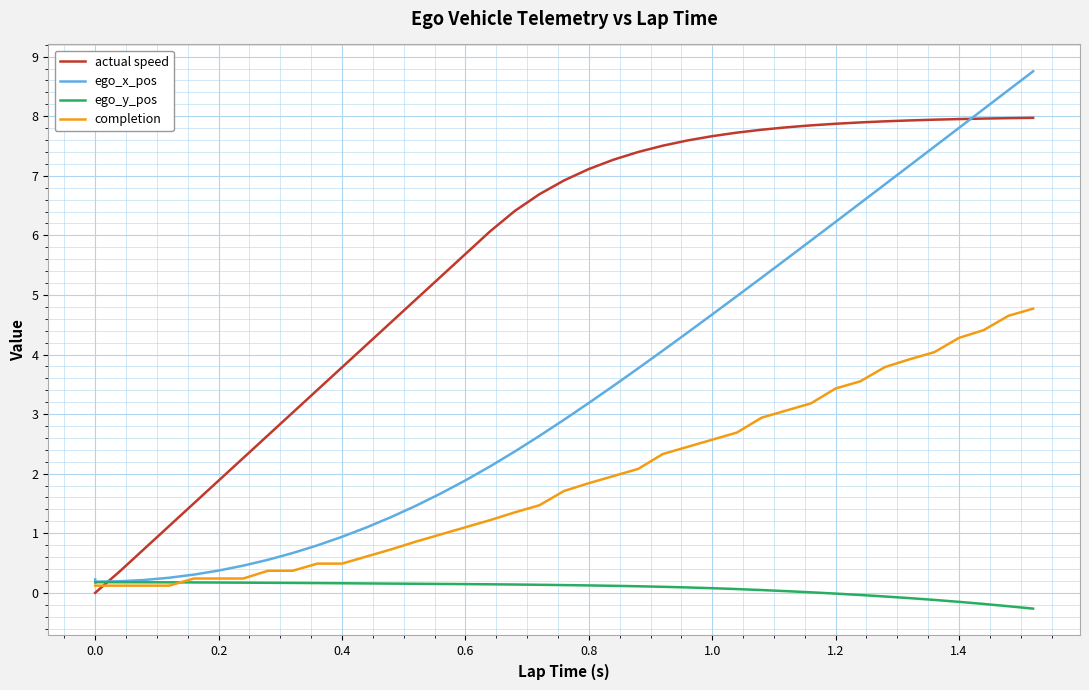

How many series are shown in this chart?

4